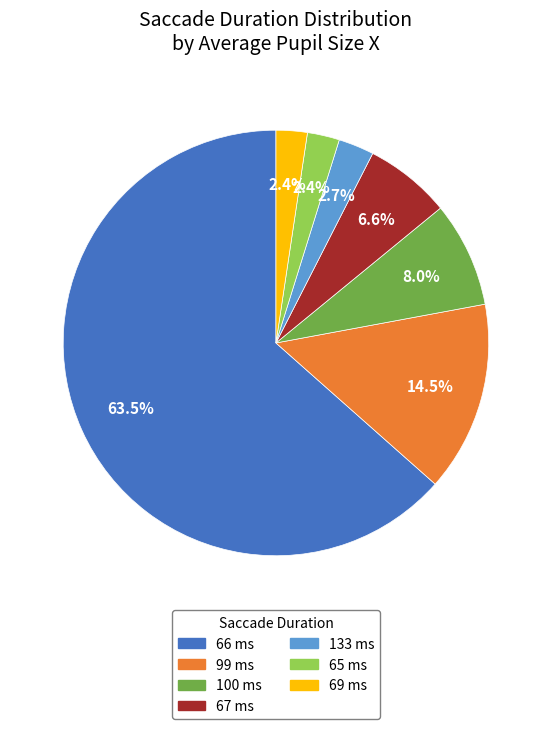

Is there a majority slice in this chart?

Yes